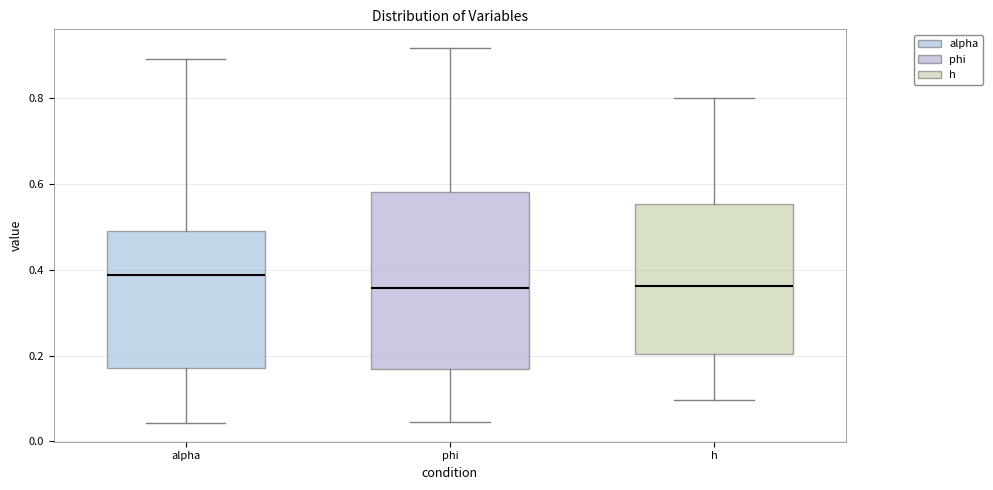

Reading left to right, transcribe this box plot: for each box, give where its median line is, the range the box spans, and where its two whiskers end, as read against the y-axis. The values are not printed on the chart, so give them approximately, as read against the axis.

alpha: median 0.38, box 0.18 to 0.50, whiskers 0.04 to 0.90
phi: median 0.36, box 0.16 to 0.58, whiskers 0.04 to 0.92
h: median 0.36, box 0.20 to 0.56, whiskers 0.10 to 0.80